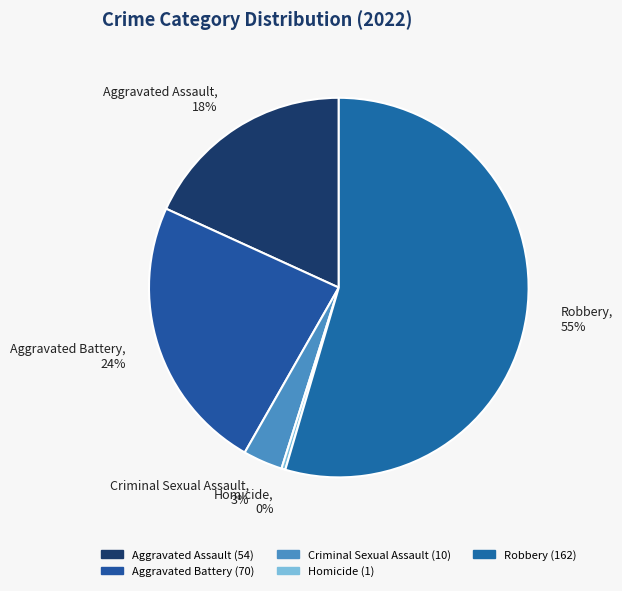

Do Aggravated Assault and Robbery together represent more than half of the pie?

Yes